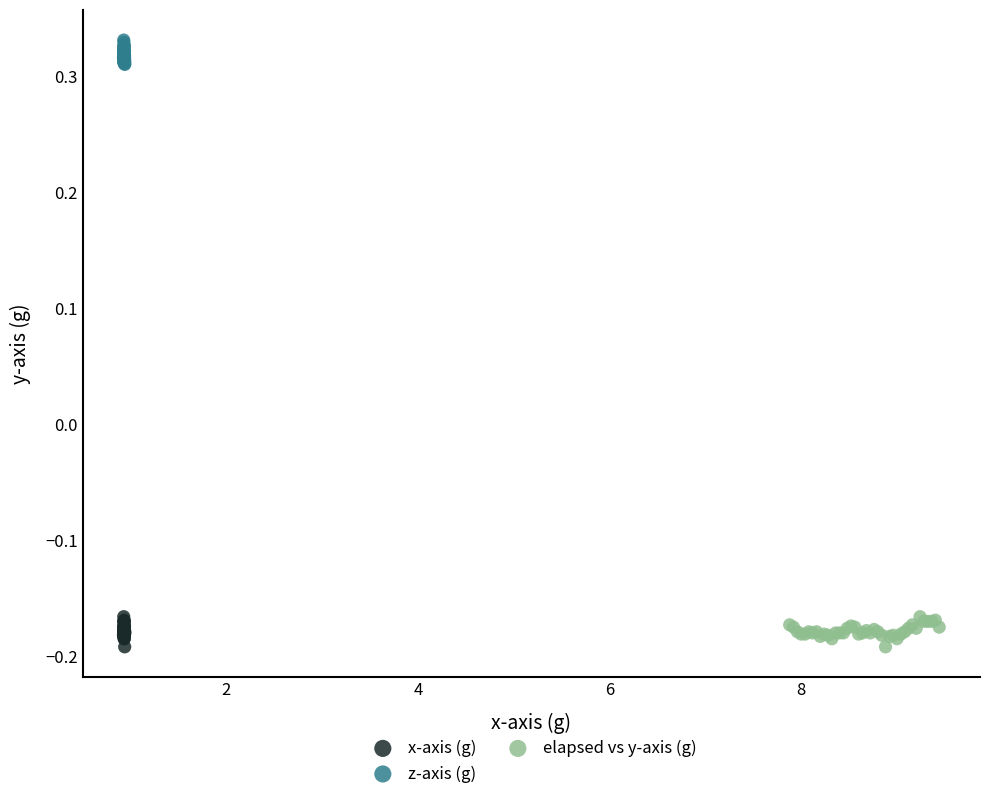

Which series contains the highest Y value?

z-axis (g)